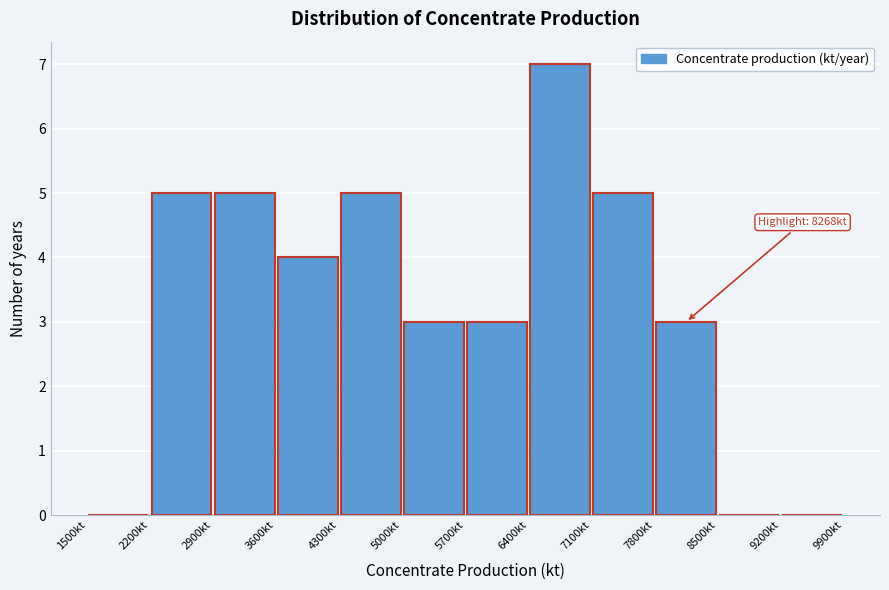

Over which range of the x-axis is the bar tallest?

6400 to 7100